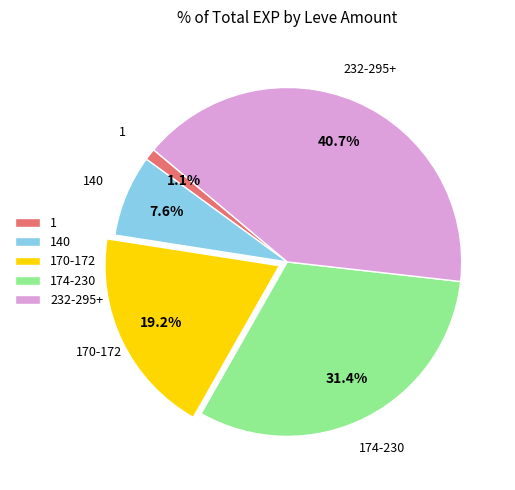

Count the number of slices in the pie.

5